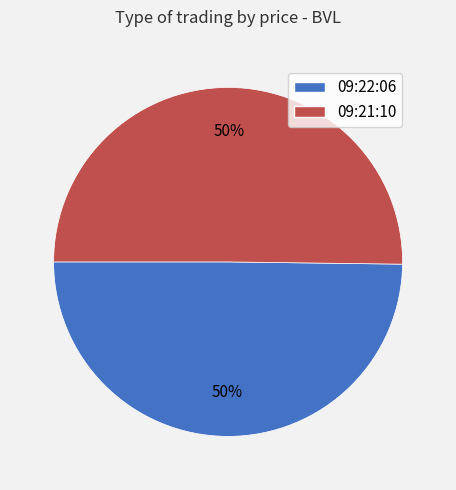

Is it true that 09:21:10 is 50% of the pie?

True